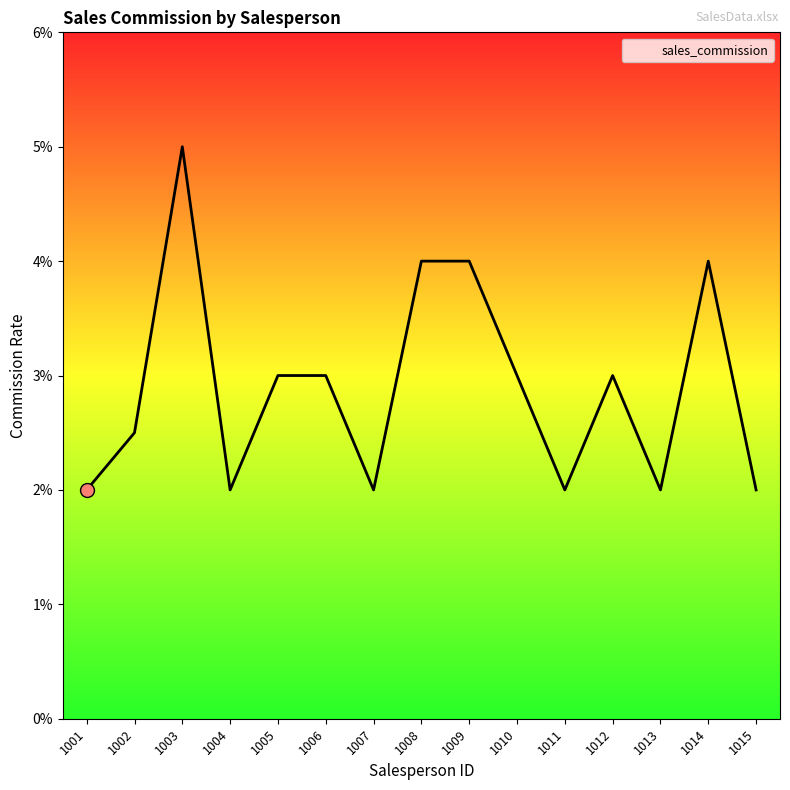

Which has a higher value, 1014 or 1015?

1014